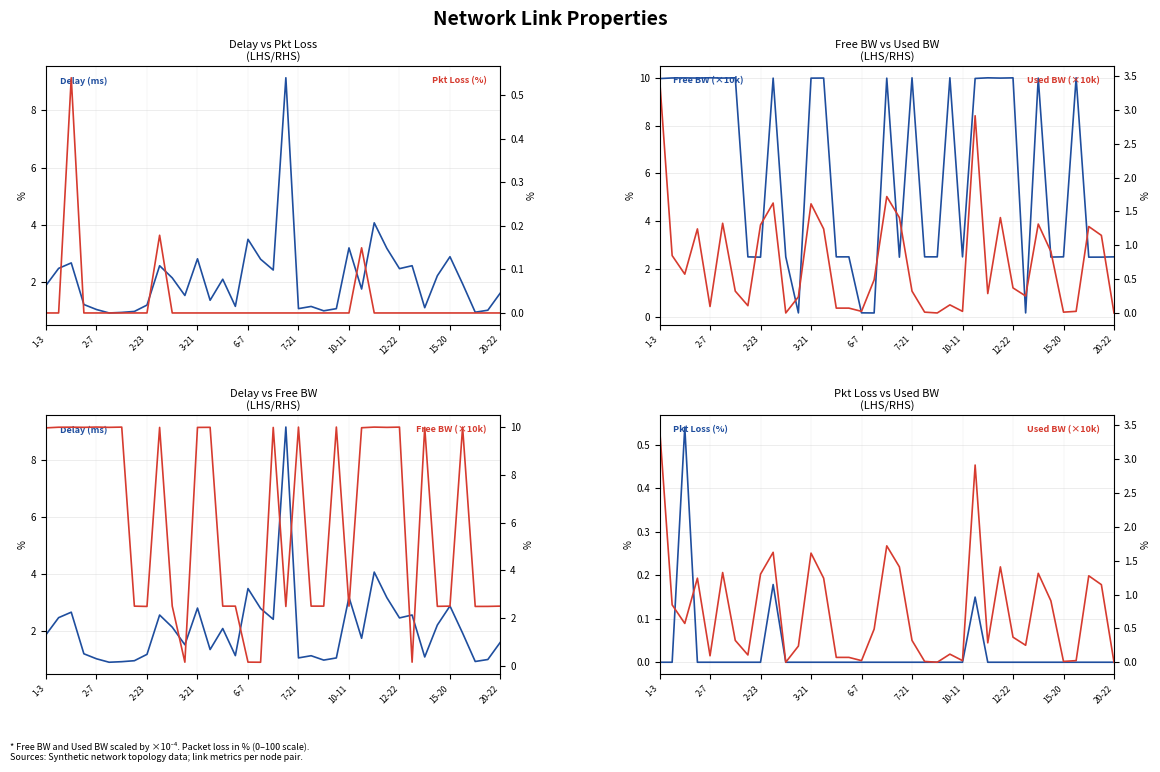

What is the sum of the Delay (ms) values at 34 and 2-7?

3.4